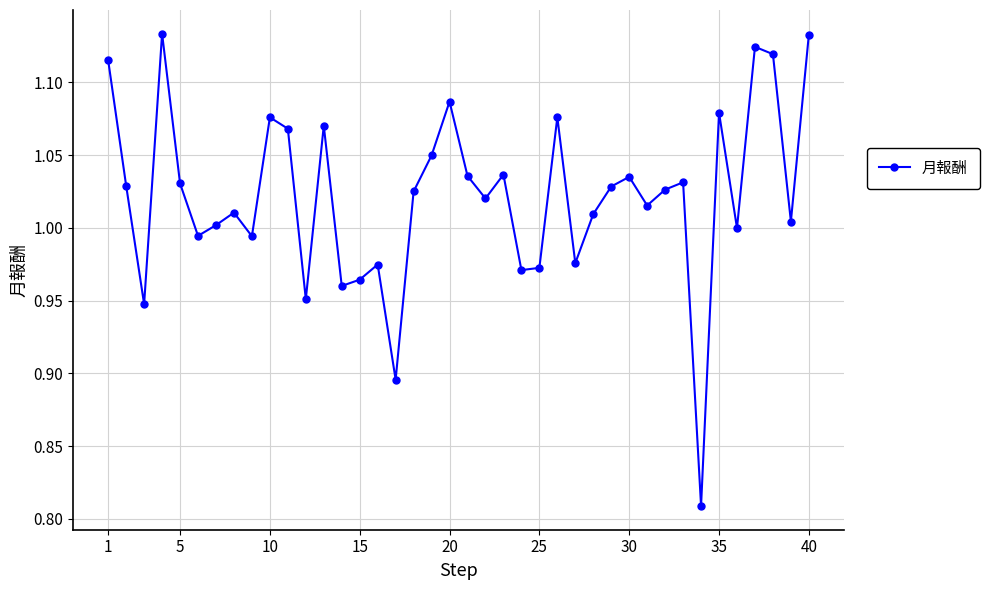

What is the difference between the second highest and second lowest values?

0.2